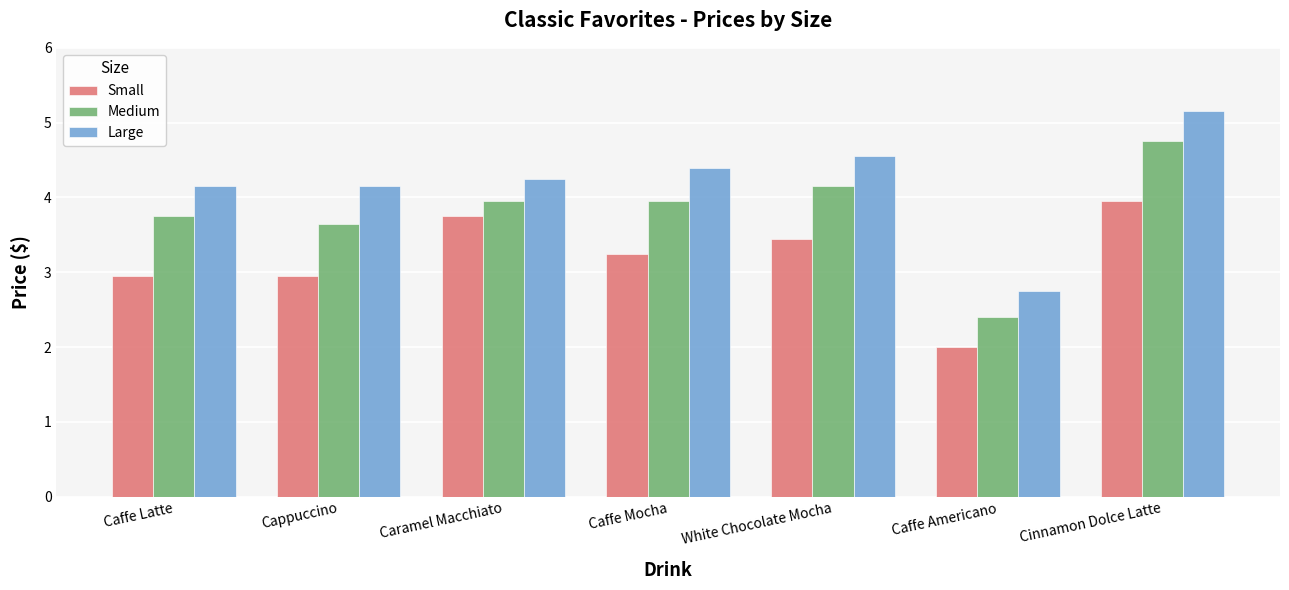

What is the label of the 5th bar from the left?

White Chocolate Mocha